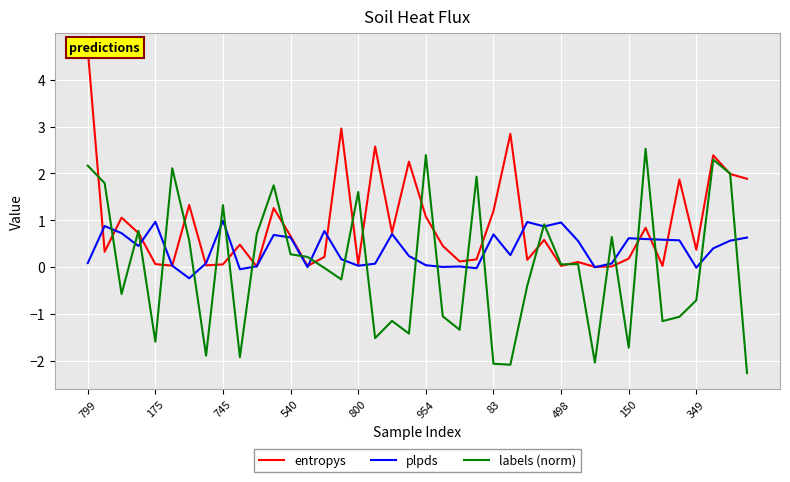

True or false: labels (norm) and plpds cross at least once.

True